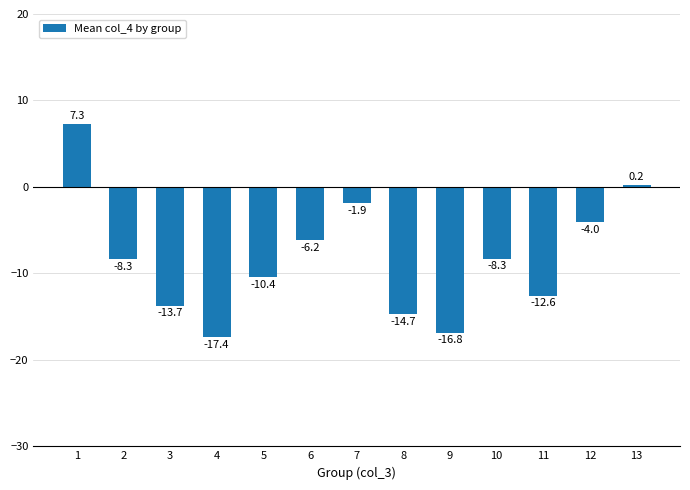

How many values are below zero?

11